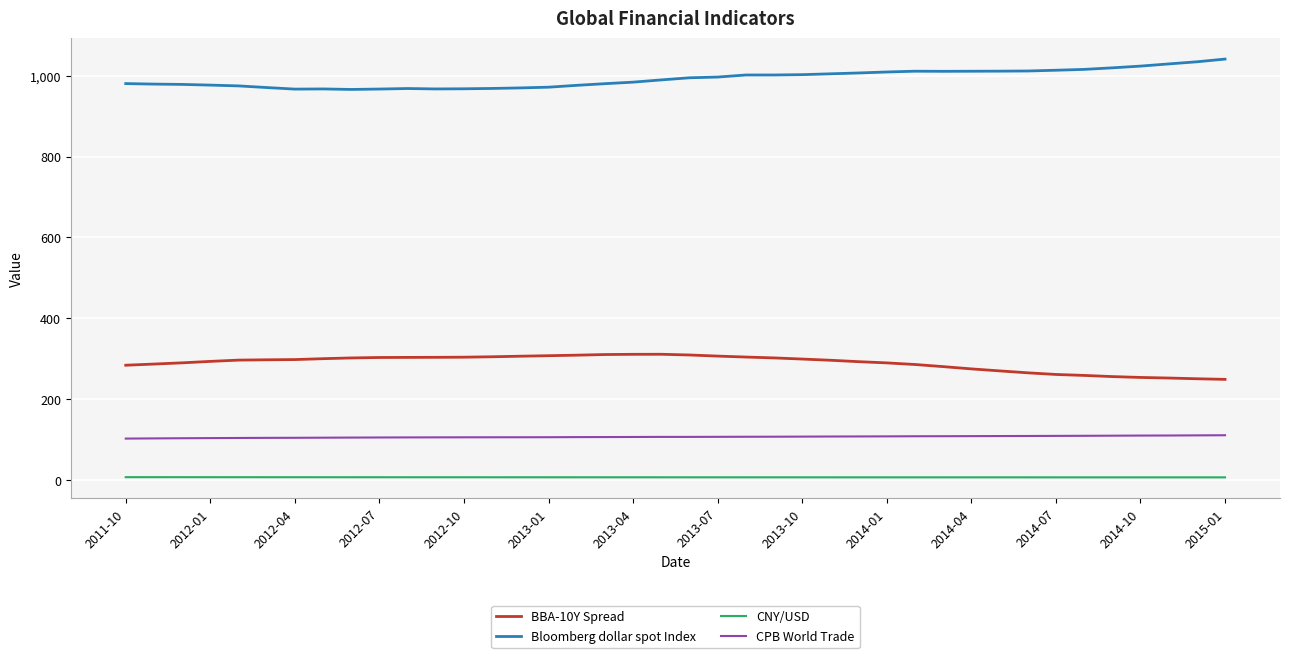

True or false: Bloomberg dollar spot Index and BBA-10Y Spread intersect in this chart.

False